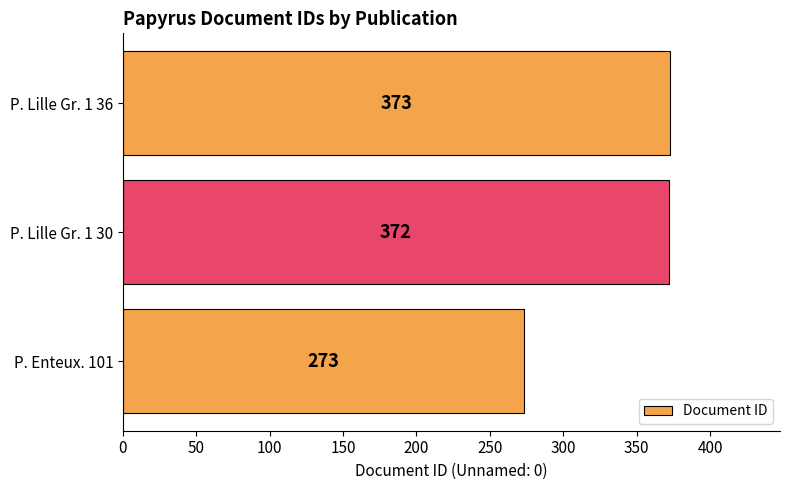

What is the sum of all values?

1018